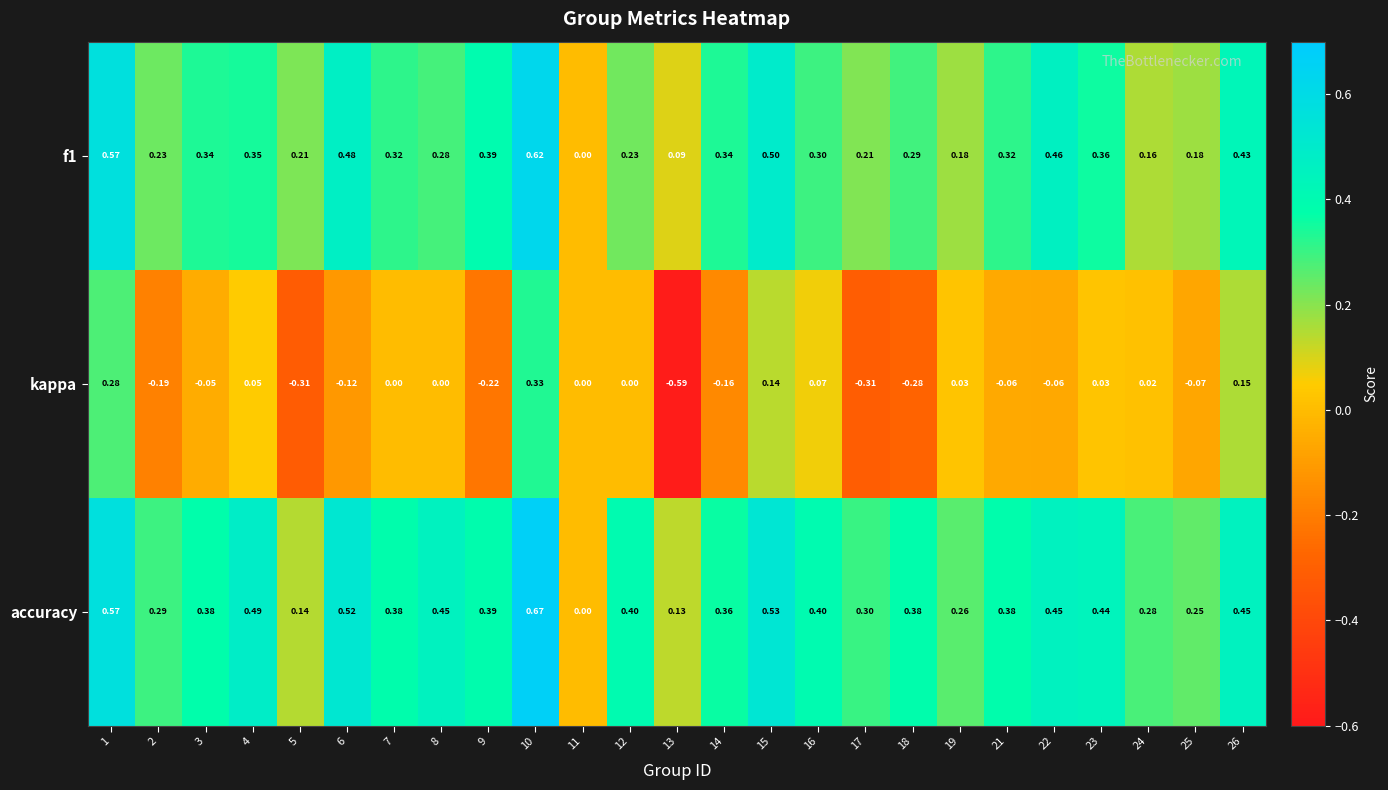

Rank the series by their maximum value, from lowest to highest.

kappa, f1, accuracy